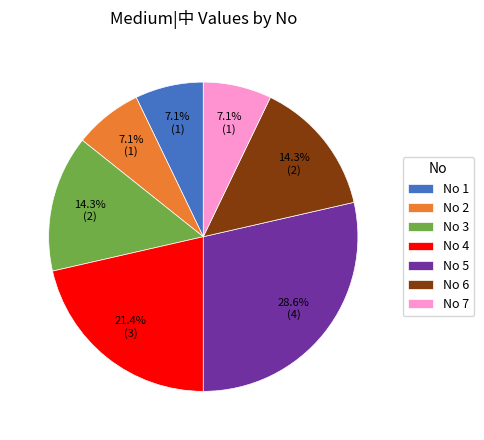

Which category has the biggest portion of the pie?

No 5